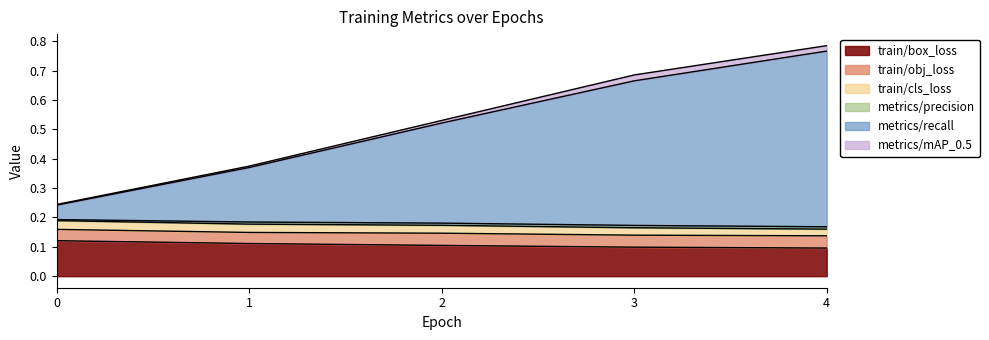

Is it true that train/box_loss equals 0.1 at 2?

True